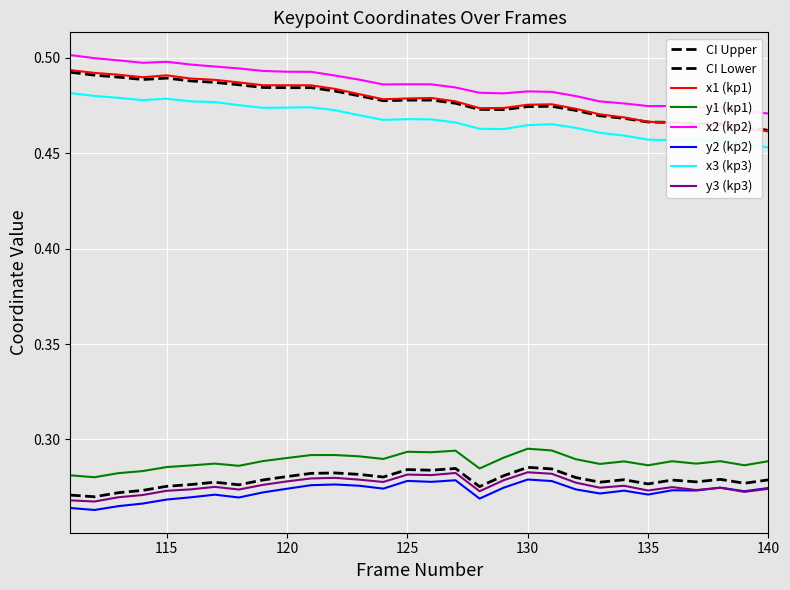

Is this an area chart (filled region under the line)?

No